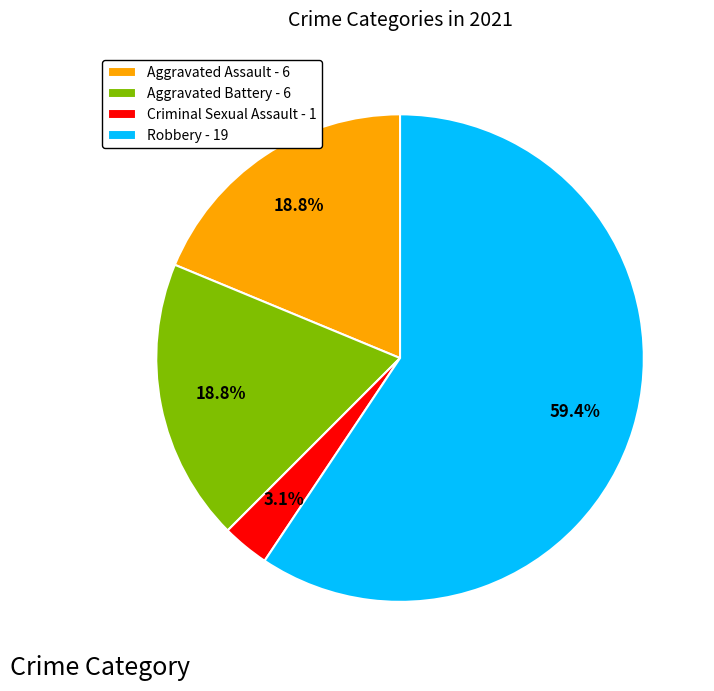

What is the majority slice?

Robbery - 19